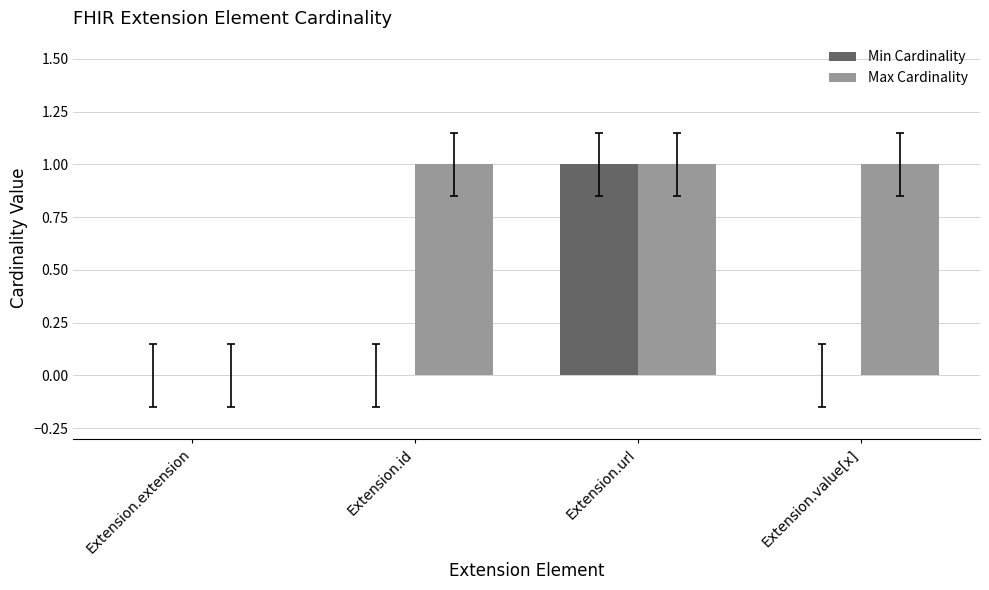

Between Extension.url and Extension.value[x], which series saw the biggest shift?

Min Cardinality